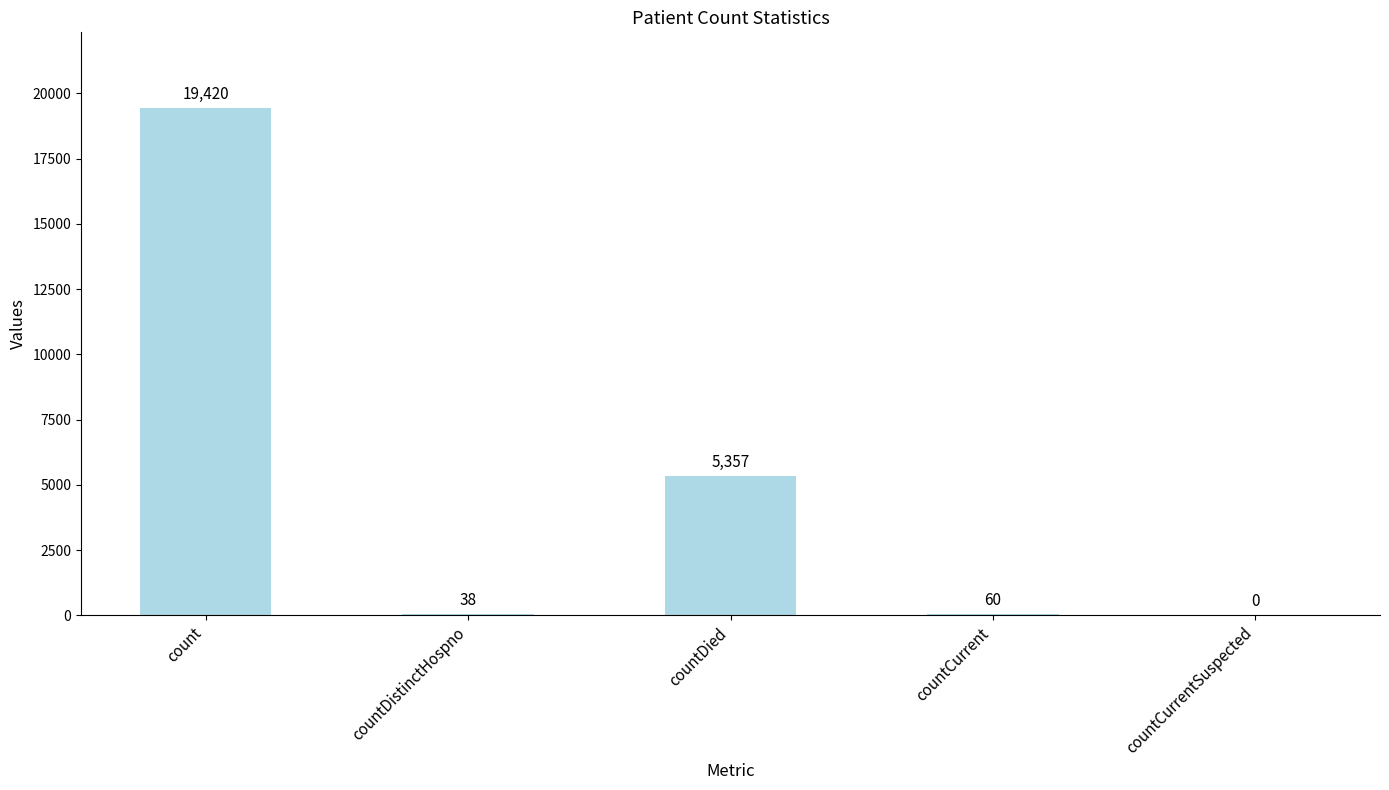

Is it true that the value at countCurrentSuspected is 0?

True